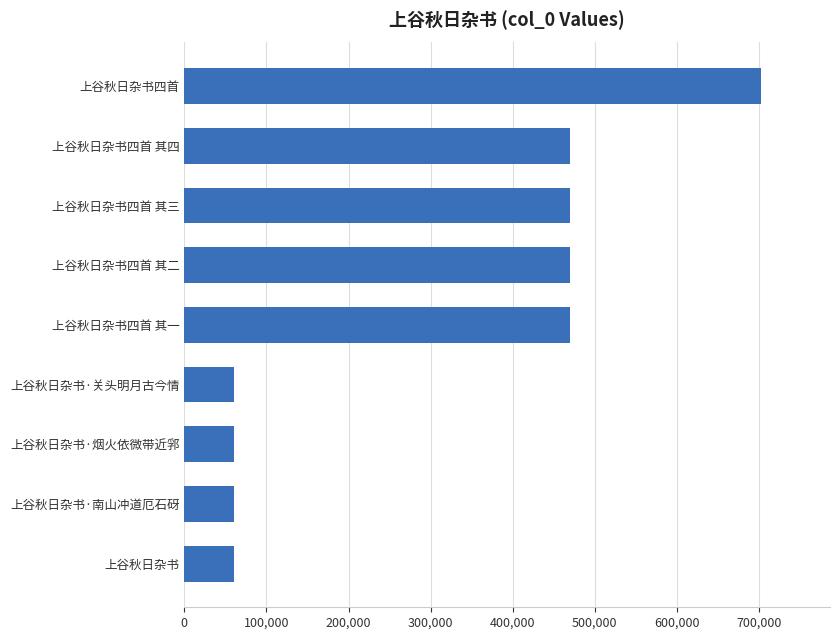

What is the minimum value shown in the chart?

61062